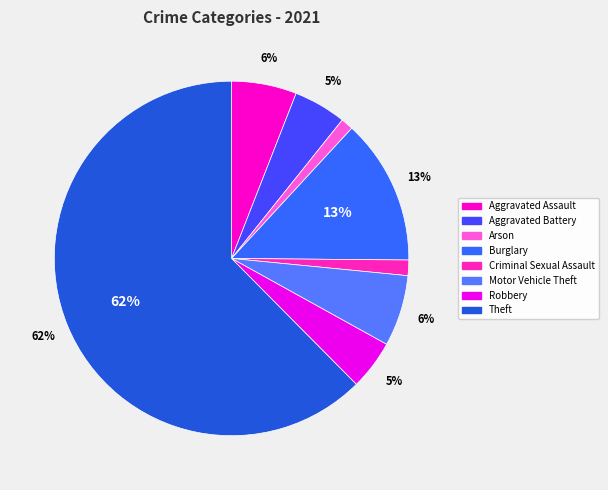

To the nearest percent, what is the difference between the Robbery and Aggravated Assault slice percentages?

1%